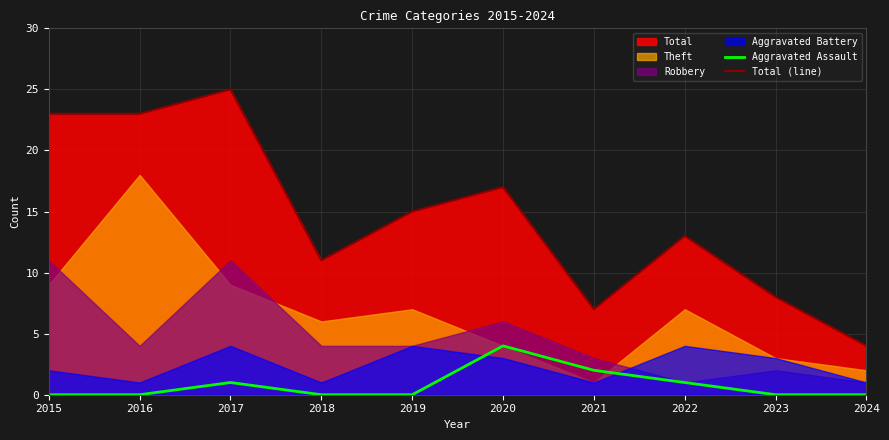

Which has a higher value, 2016 or 2018?

2016